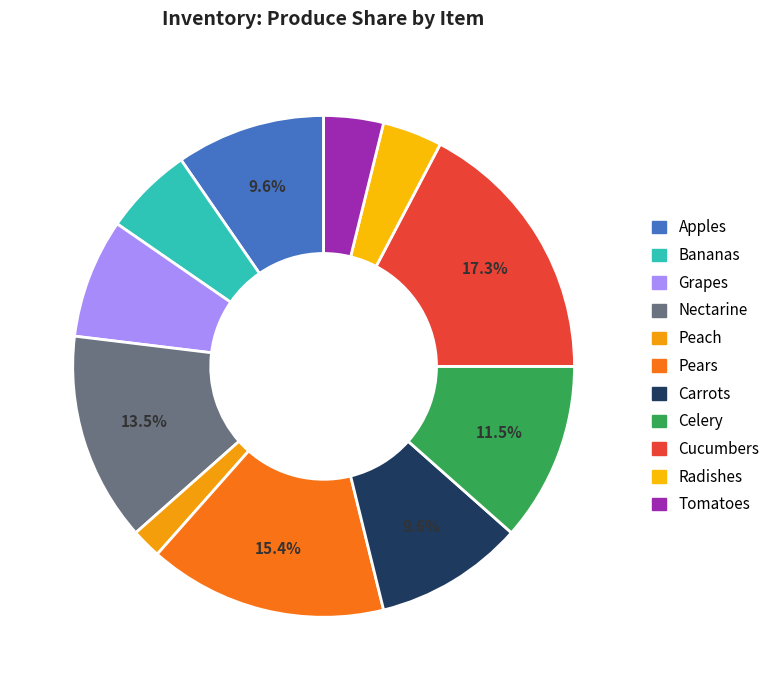

Rank the categories by value from lowest to highest.

Peach, Radishes, Tomatoes, Bananas, Grapes, Apples, Carrots, Celery, Nectarine, Pears, Cucumbers